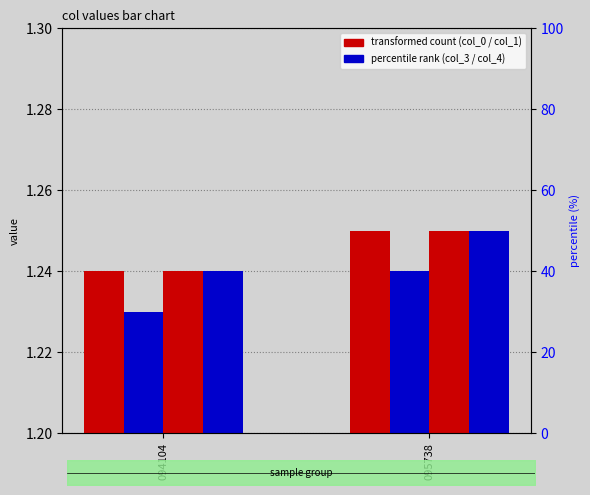

The col_4 series shows 0.4 at 095738. True or false?

False